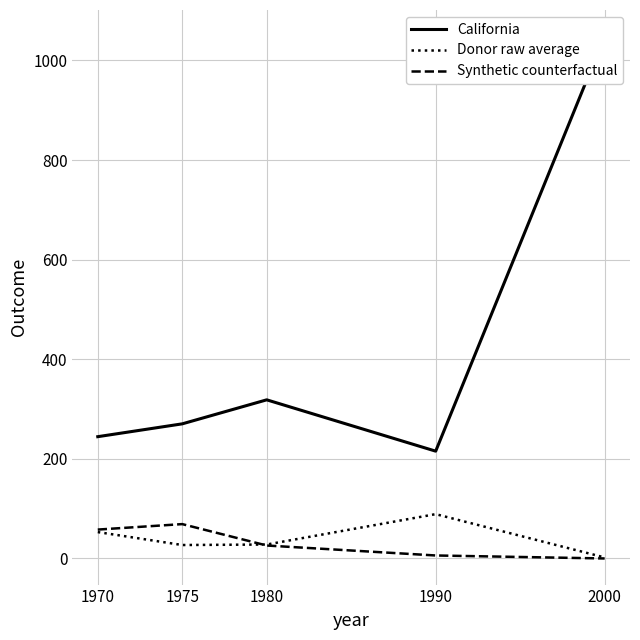

Is the value of Donor raw average at 2000 greater than the value of Synthetic counterfactual at 1975?

No